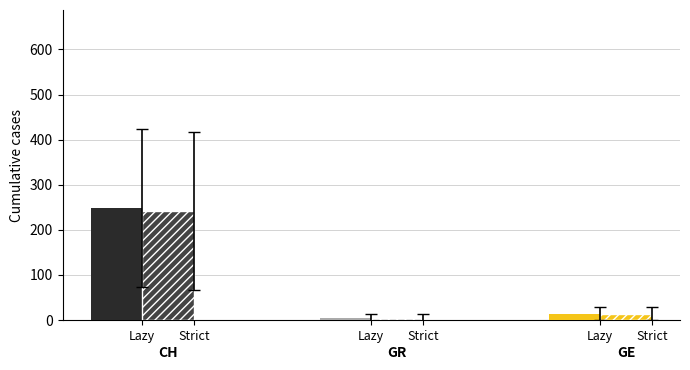

Does the chart contain stacked bars?

No